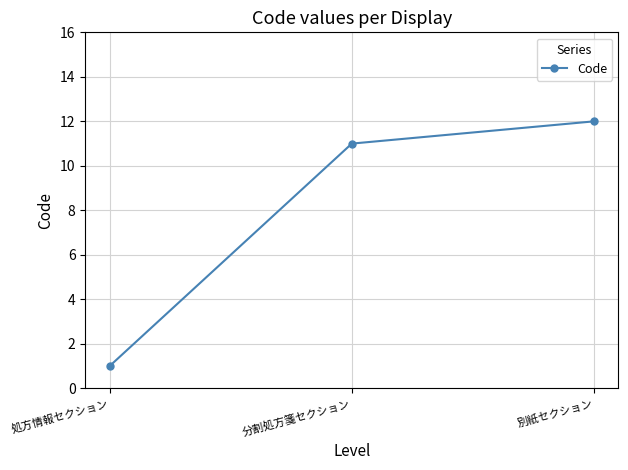

Reading right to left, extract all data points from this chart.

12	11	1